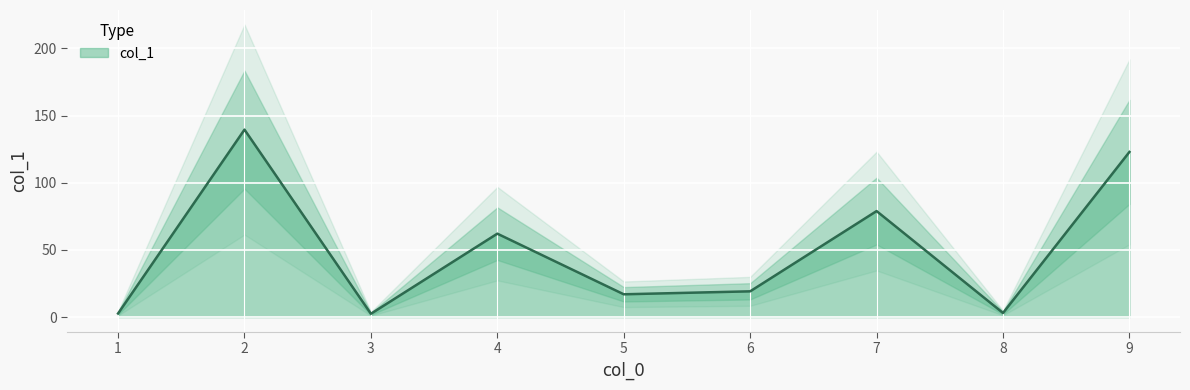

What is the sum of all values?

447.9